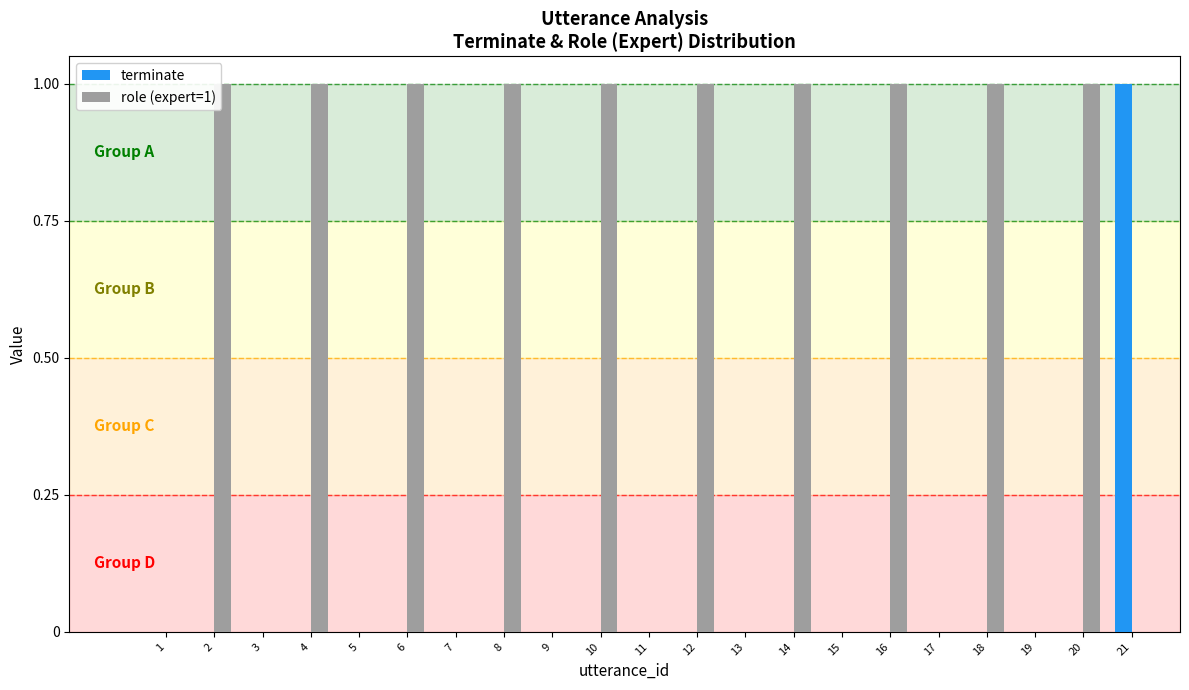

Which category has the highest value in the terminate series?

21